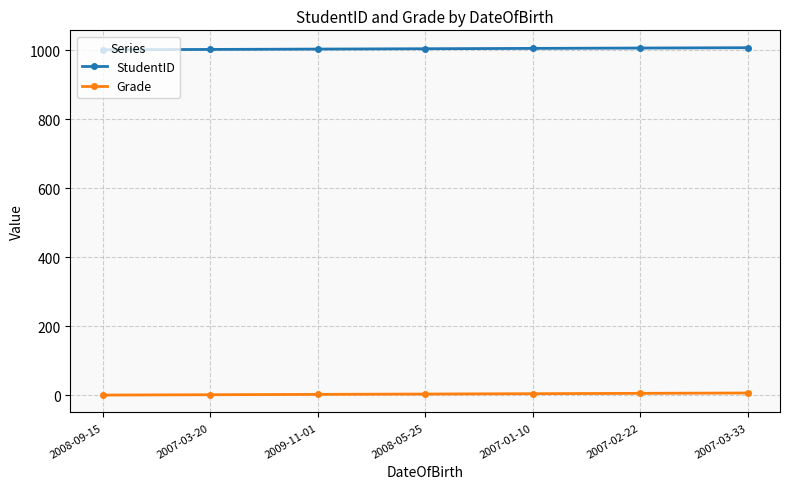

What is the label of the 4th point from the left?

2008-05-25